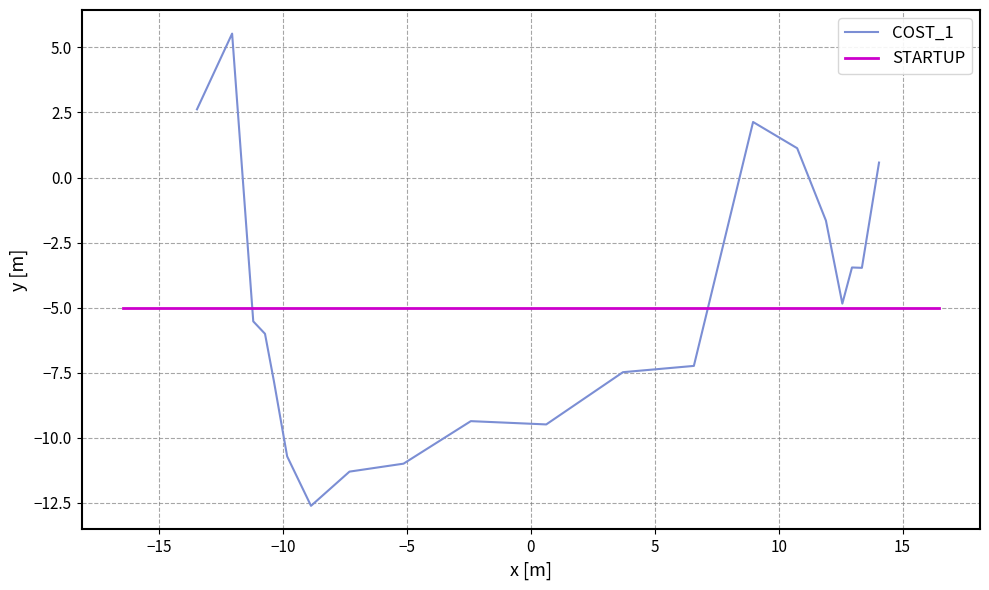

What is the sum of all COST_1 values?

-100.0